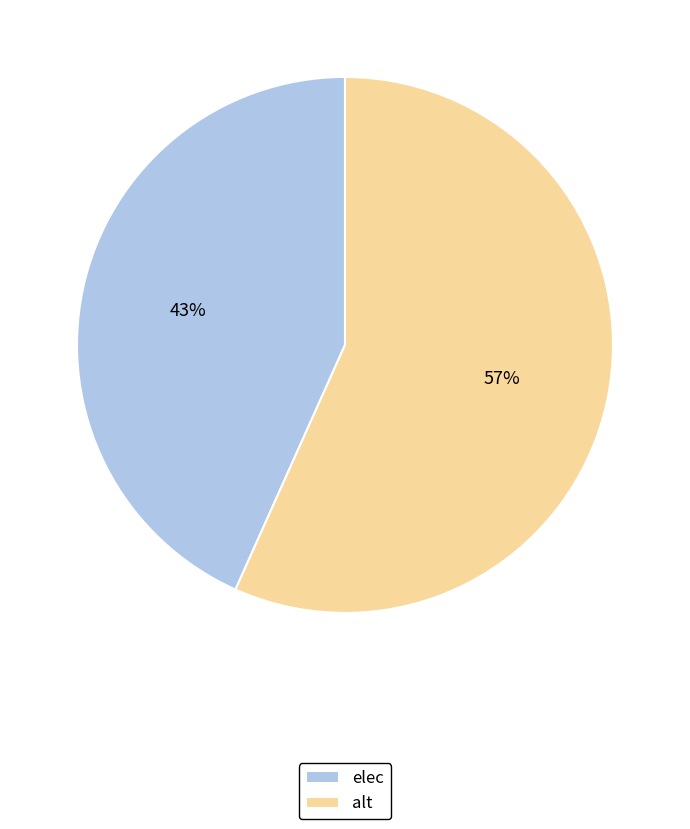

Which has a higher value, elec or alt?

alt